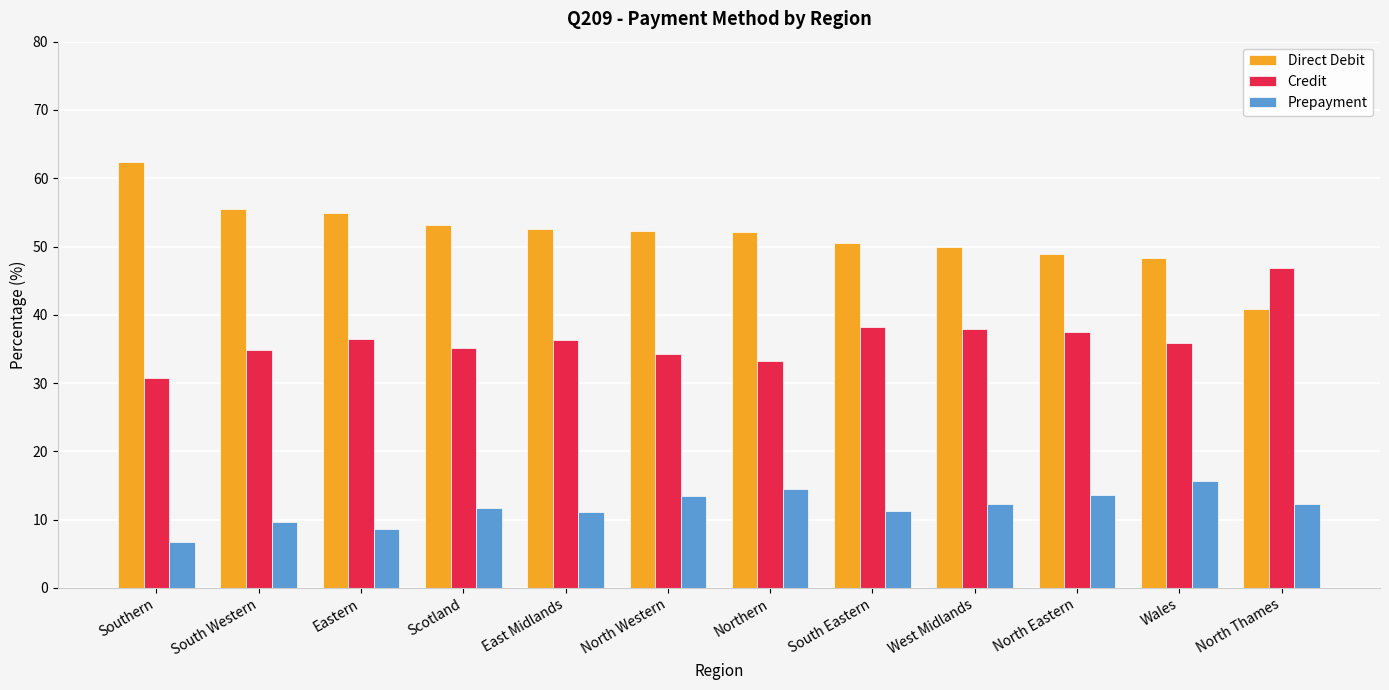

True or false: Direct Debit has a value of 52.5 at East Midlands.

True